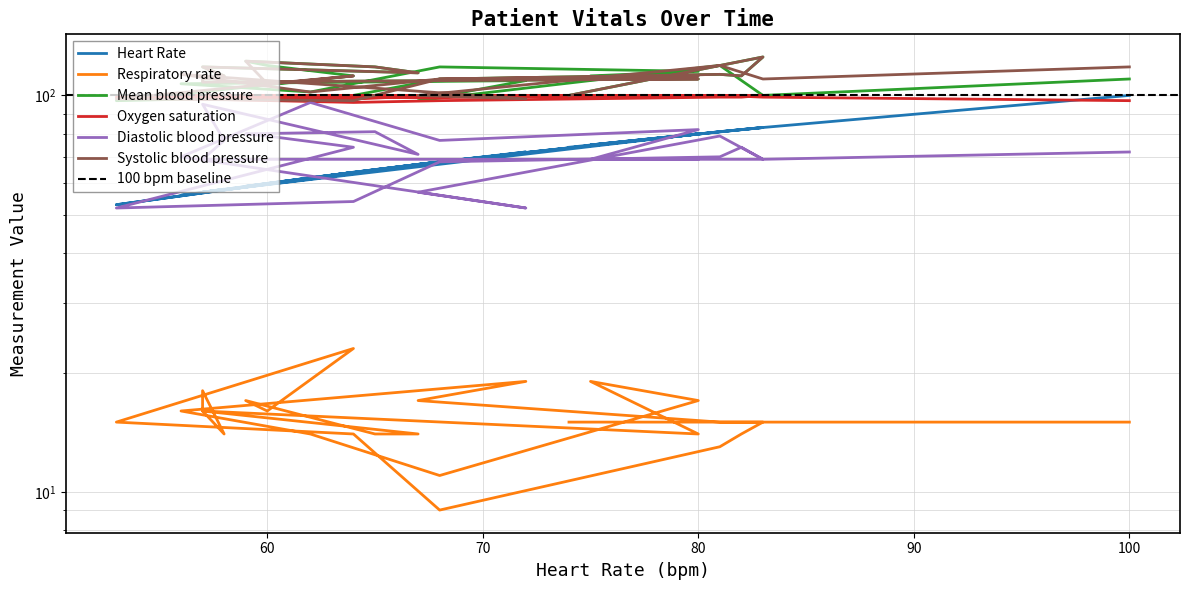

Which category has the lowest value across all series?

68